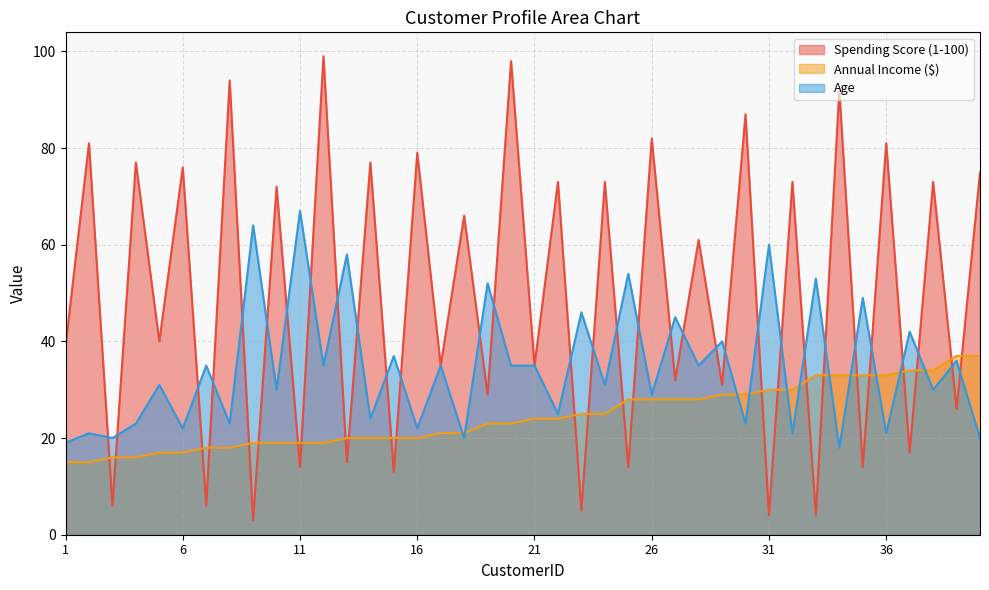

Rank the series by their average value, from highest to lowest.

Spending Score (1-100), Age, Annual Income ($)